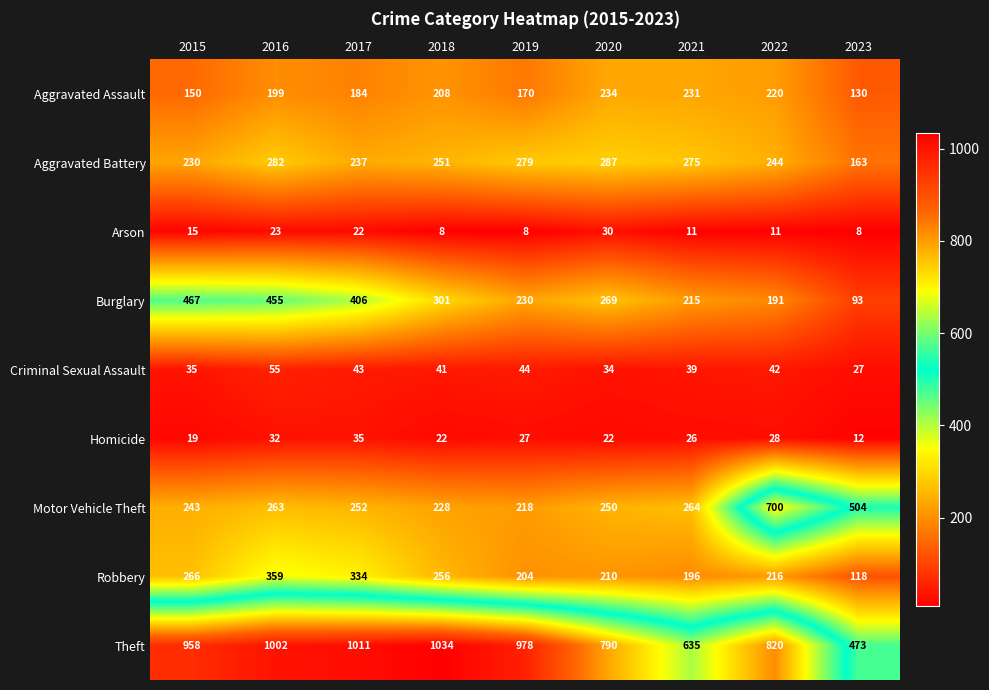

Which category has the highest value across all series?

2018